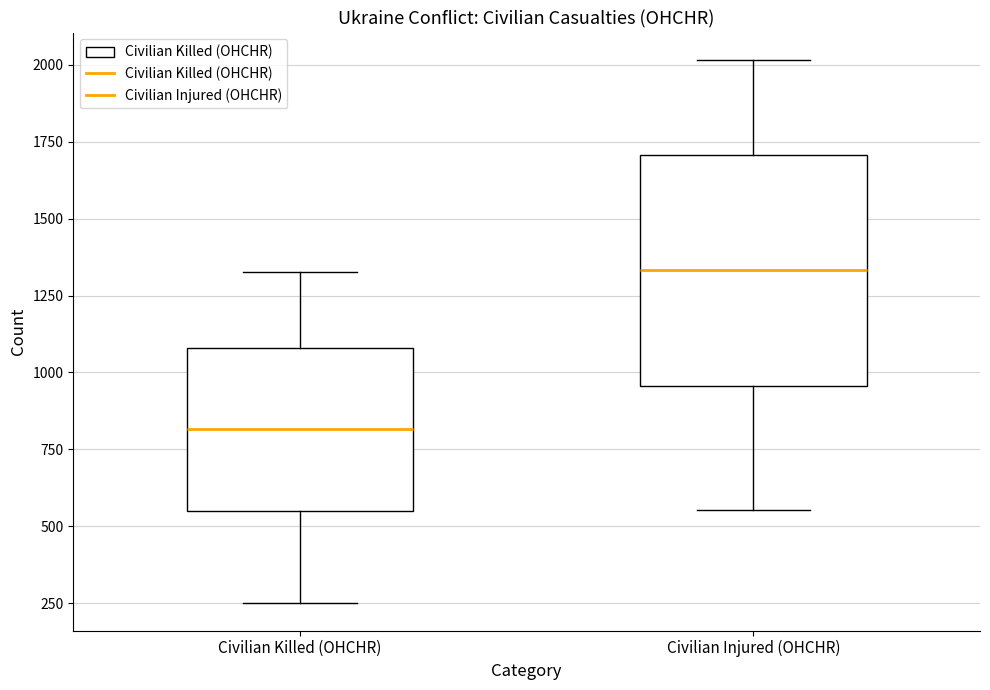

Reading left to right, read every box against the y-axis: the position of its median line, the range the box covers, and the ends of its whiskers. The values are not printed on the chart, so give them approximately, as read against the axis.

Civilian Killed (OHCHR): median 800, box 550 to 1100, whiskers 250 to 1350
Civilian Injured (OHCHR): median 1350, box 950 to 1700, whiskers 550 to 2000